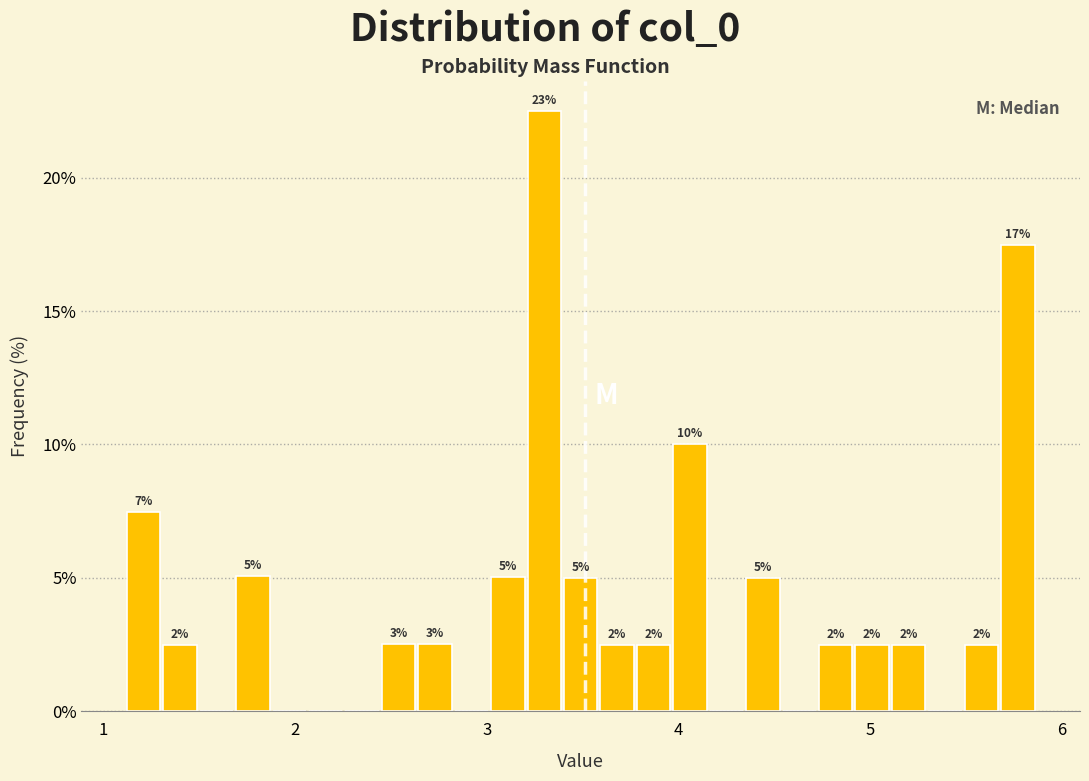

Read against the x-axis, roughly where is the centre of the tallest bar?

3.3